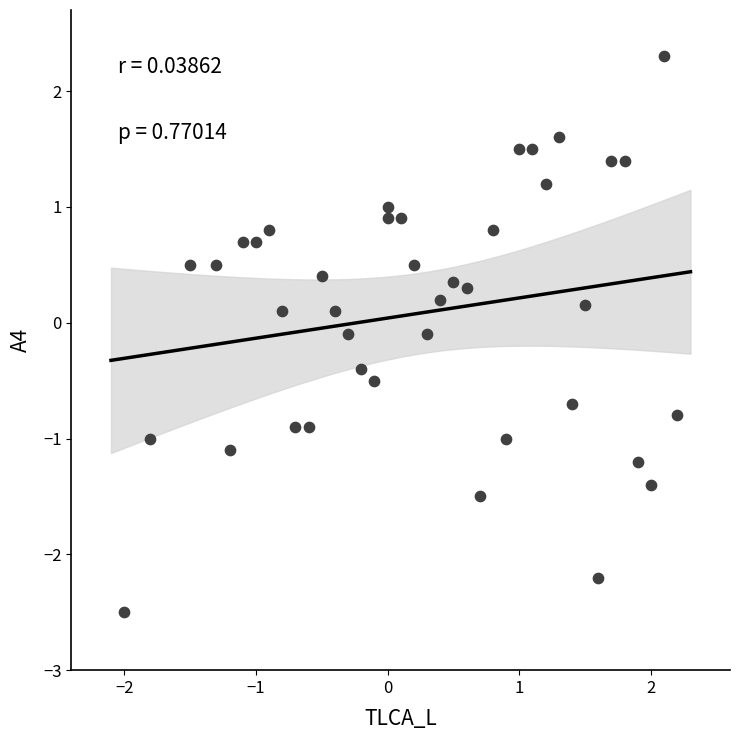

What is the range of Y values (max minus min)?

4.8